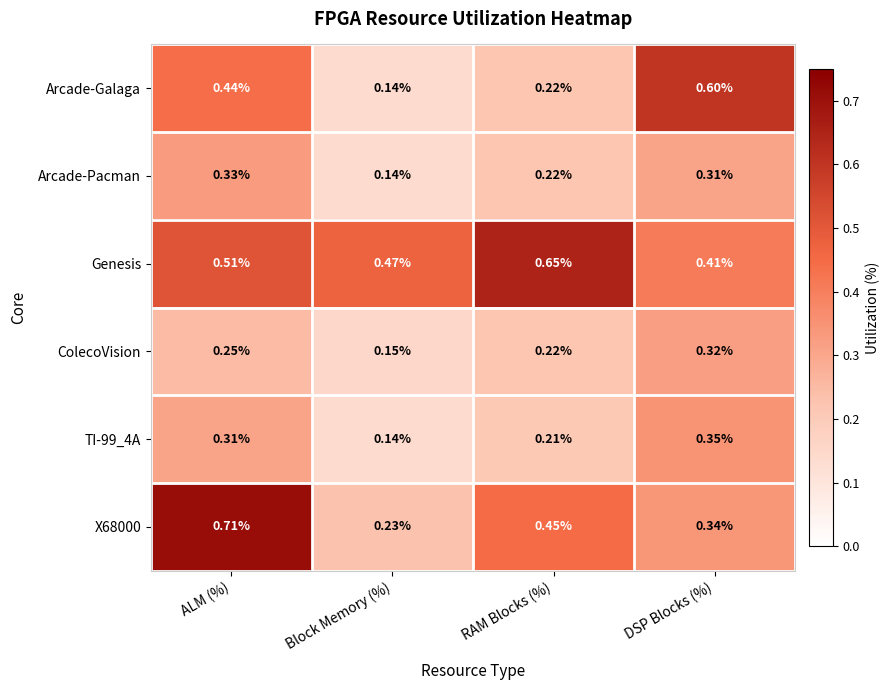

Which category has the lowest value in the Arcade-Galaga series?

Block Memory (%)